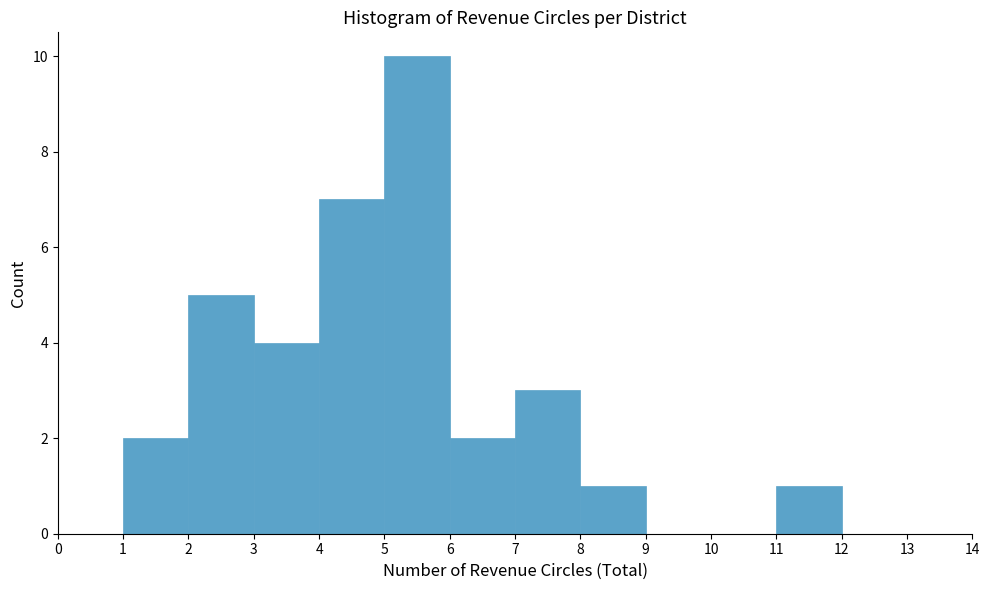

What is the height of the bar covering 11 to 12 on the x-axis? The values are not printed on the chart, so give them approximately, as read against the axis.

1